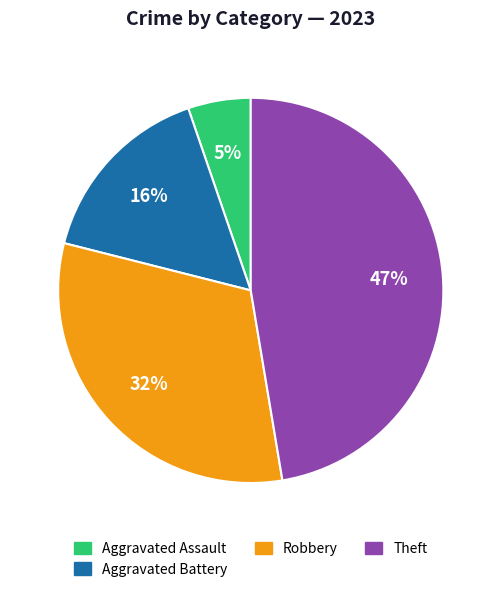

To the nearest percent, what is the difference between the largest and smallest slice percentages?

42%